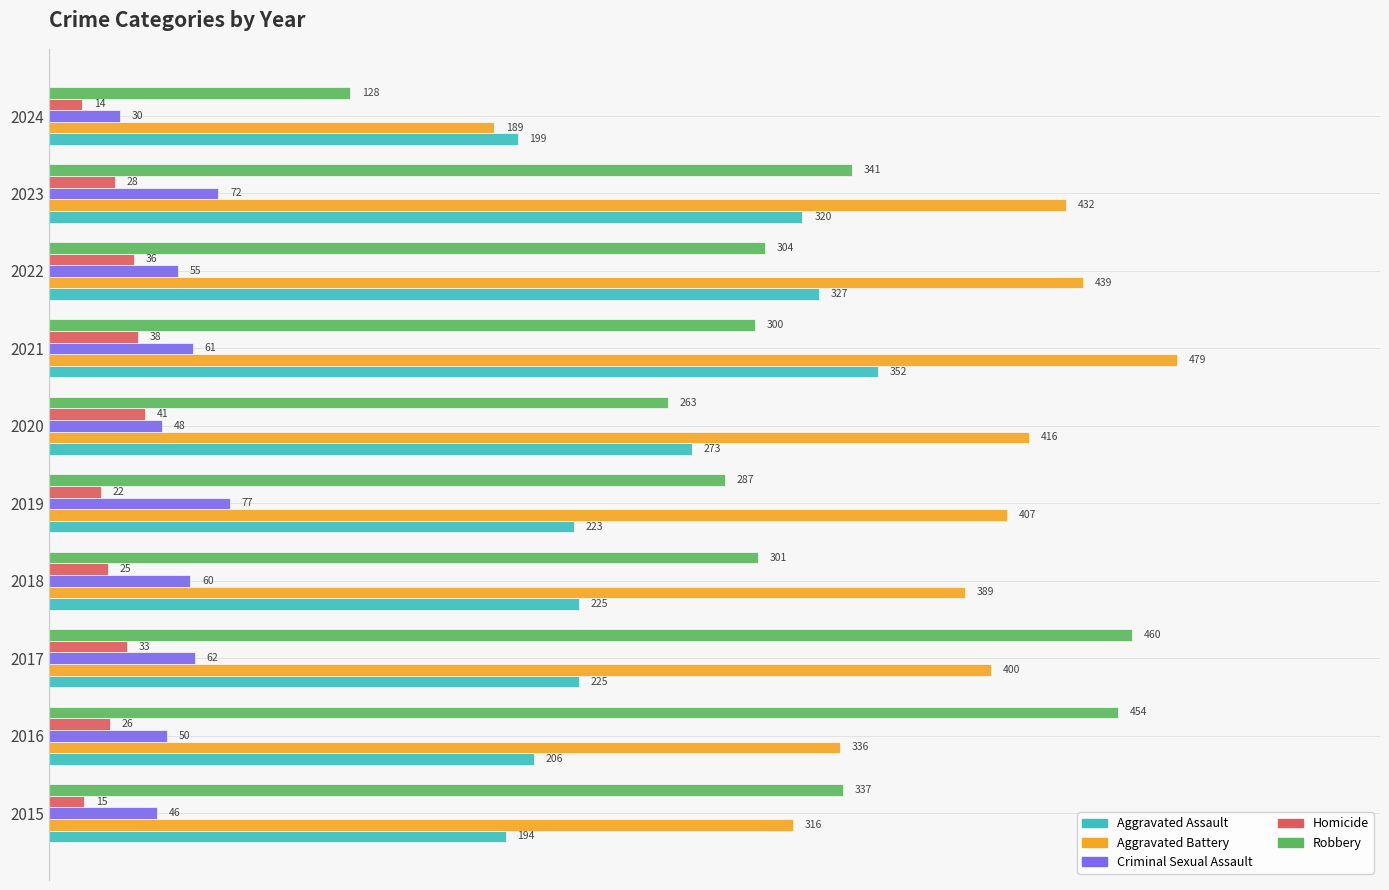

Is the value of Aggravated Assault at 2015 greater than the value of Homicide at 2022?

Yes